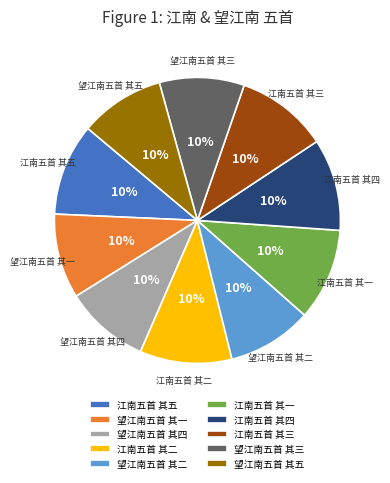

To the nearest percent, what is the combined percentage of 江南五首 其二 and 望江南五首 其二?

20%